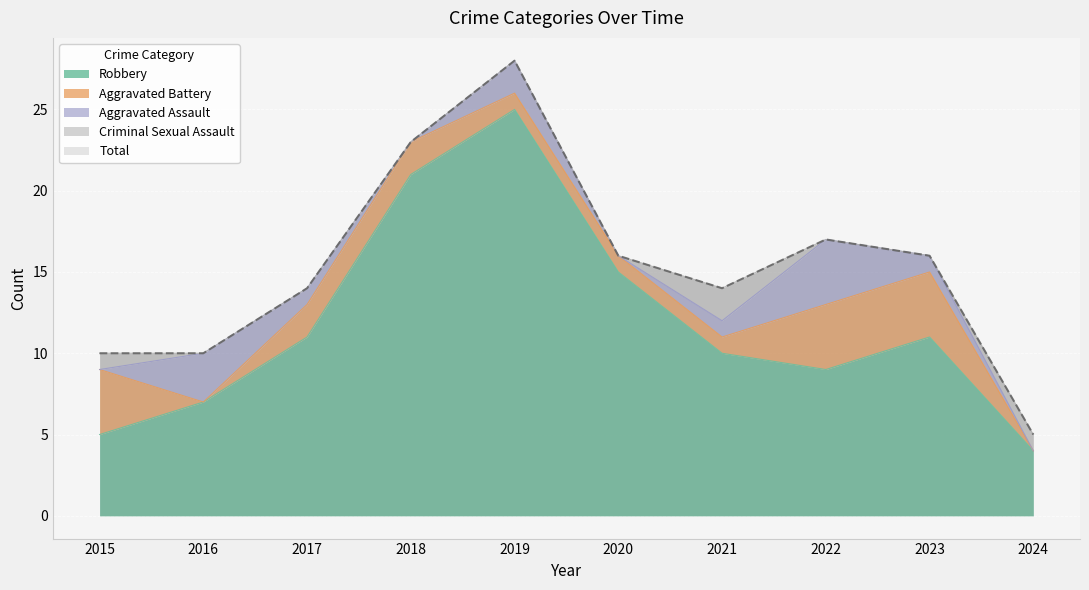

Reading left to right, what are all the values shown in this chart?

Aggravated Assault: 2015=0	2016=3	2017=1	2018=0	2019=2	2020=0	2021=1	2022=4	2023=1	2024=0
Aggravated Battery: 2015=4	2016=0	2017=2	2018=2	2019=1	2020=1	2021=1	2022=4	2023=4	2024=0
Criminal Sexual Assault: 2015=1	2016=0	2017=0	2018=0	2019=0	2020=0	2021=2	2022=0	2023=0	2024=1
Robbery: 2015=5	2016=7	2017=11	2018=21	2019=25	2020=15	2021=10	2022=9	2023=11	2024=4
Total: 2015=10	2016=10	2017=14	2018=23	2019=28	2020=16	2021=14	2022=17	2023=16	2024=5